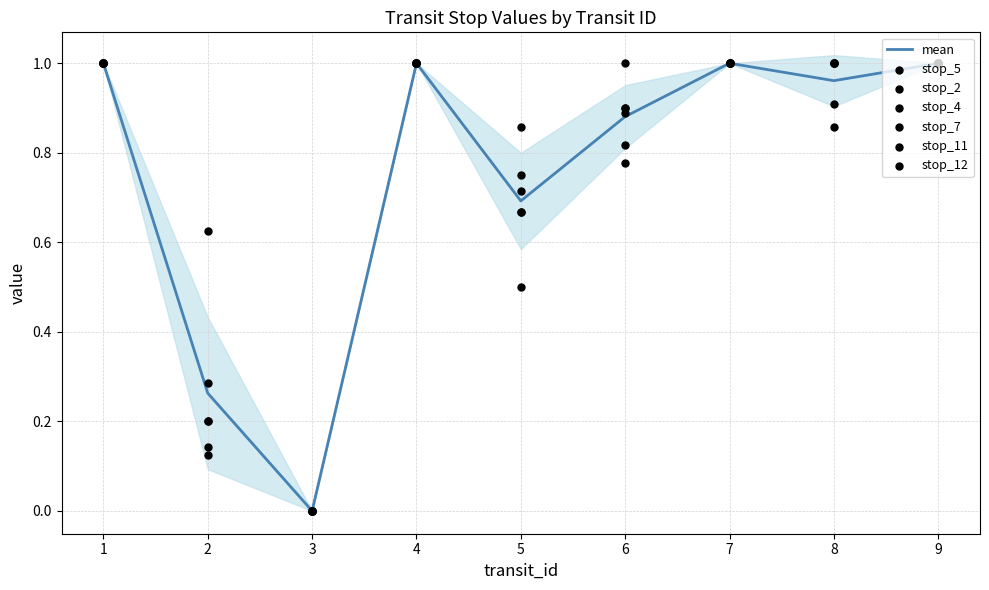

Which series contains the highest Y value?

stop_5